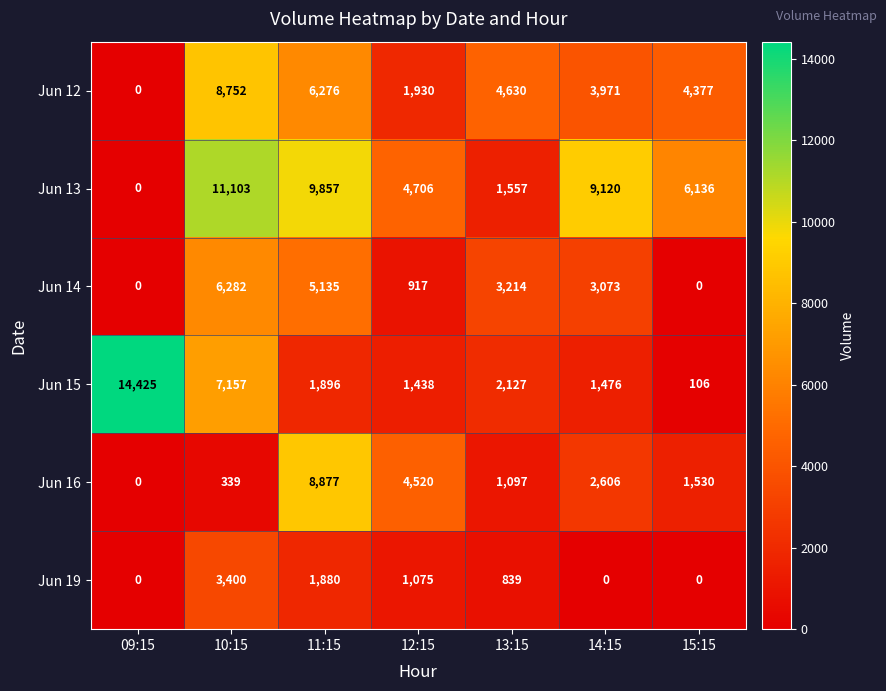

The value of Jun 12 at 14:15 is 6042. True or false?

False